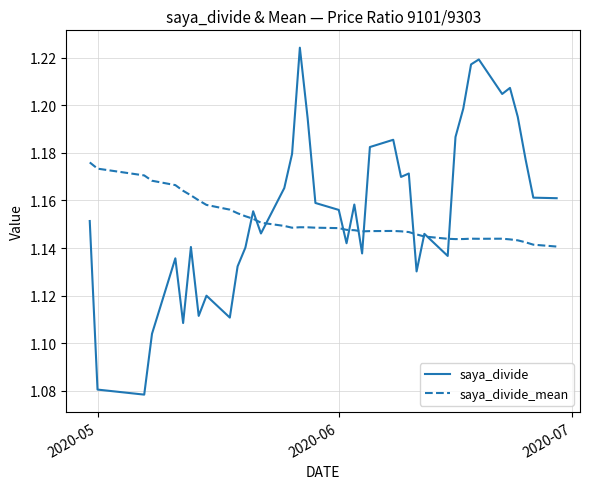

Which series has the widest spread of values?

saya_divide